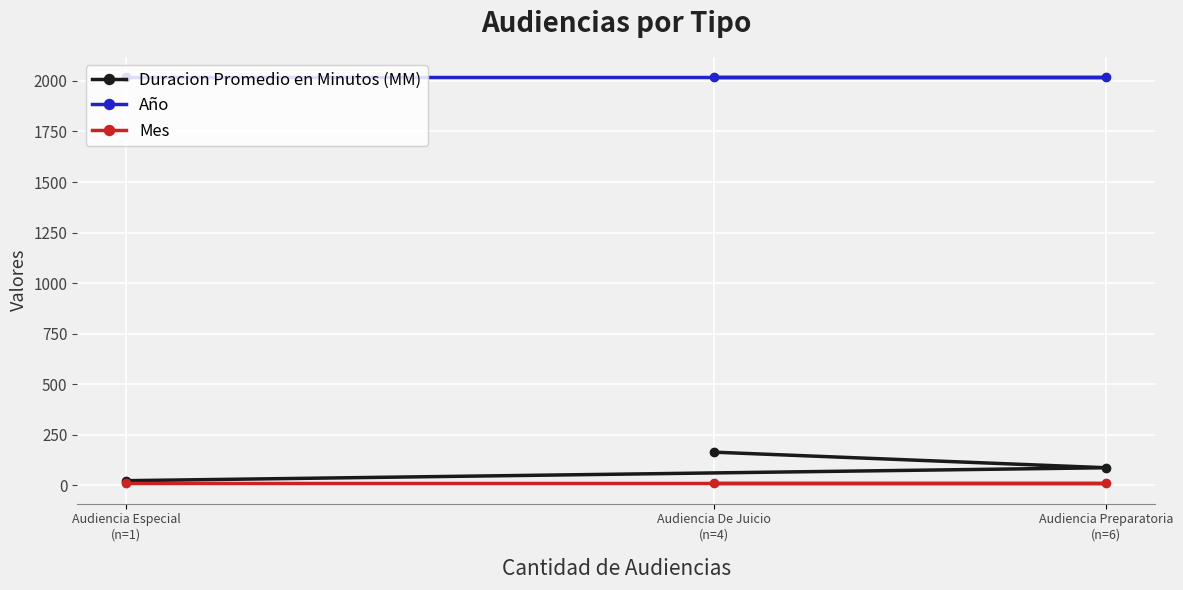

At which label is Año closest to 2018?

Audiencia Especial
(n=1)